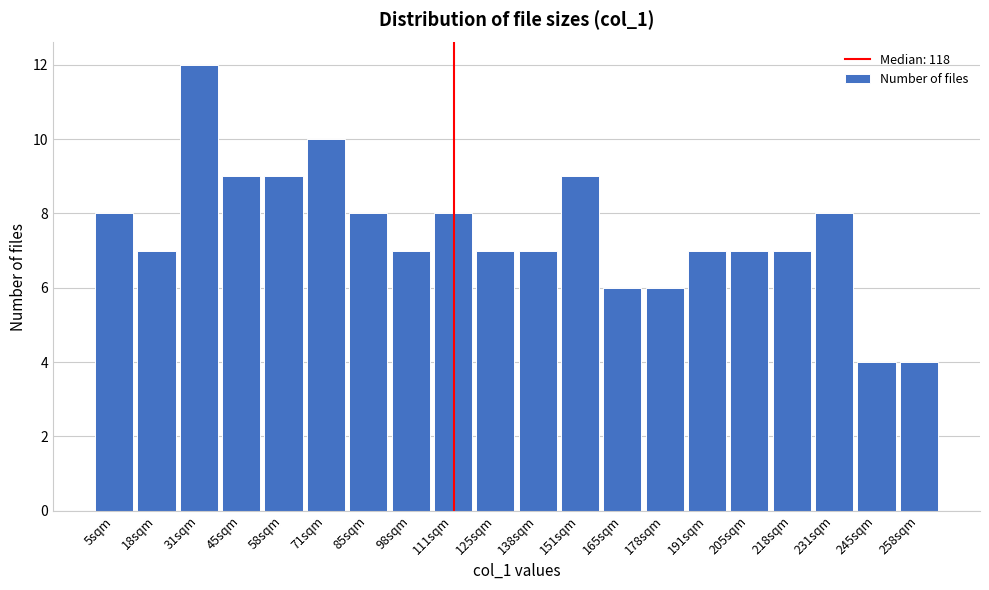

Reading left to right, what are all the values shown in this chart?

5sqm=8	18sqm=7	31sqm=12	45sqm=9	58sqm=9	71sqm=10	85sqm=8	98sqm=7	111sqm=8	125sqm=7	138sqm=7	151sqm=9	165sqm=6	178sqm=6	191sqm=7	205sqm=7	218sqm=7	231sqm=8	245sqm=4	258sqm=4